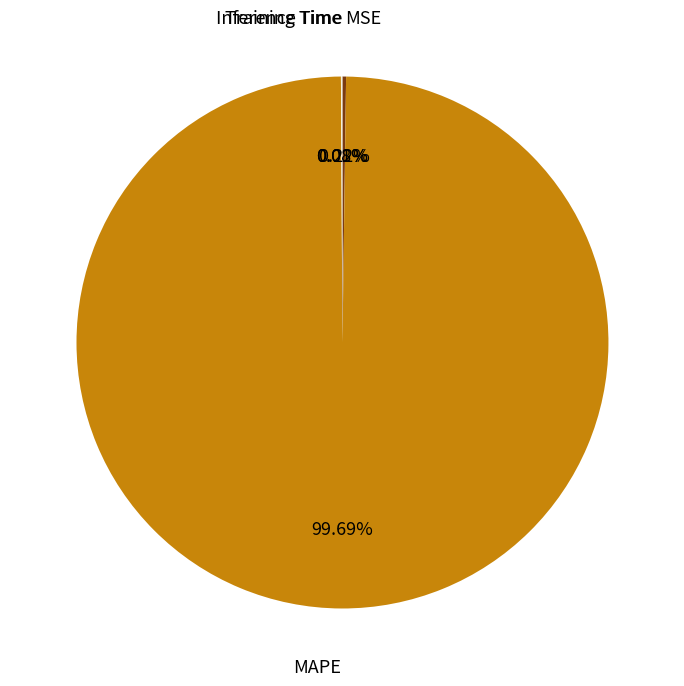

Is there any slice that represents more than half of the pie?

Yes